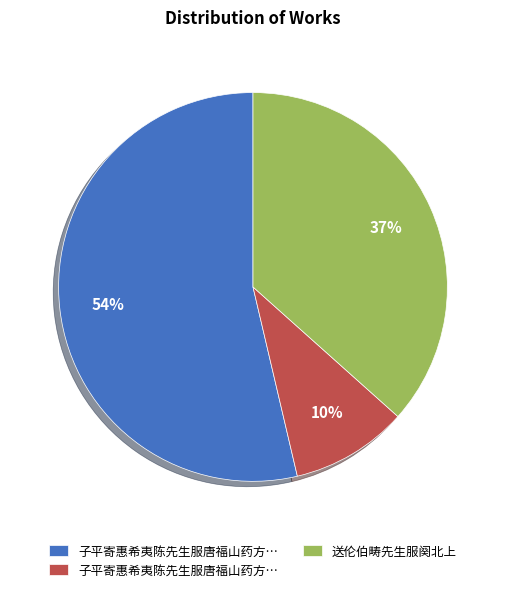

To the nearest percent, what is the difference between the largest and smallest slice percentages?

44%